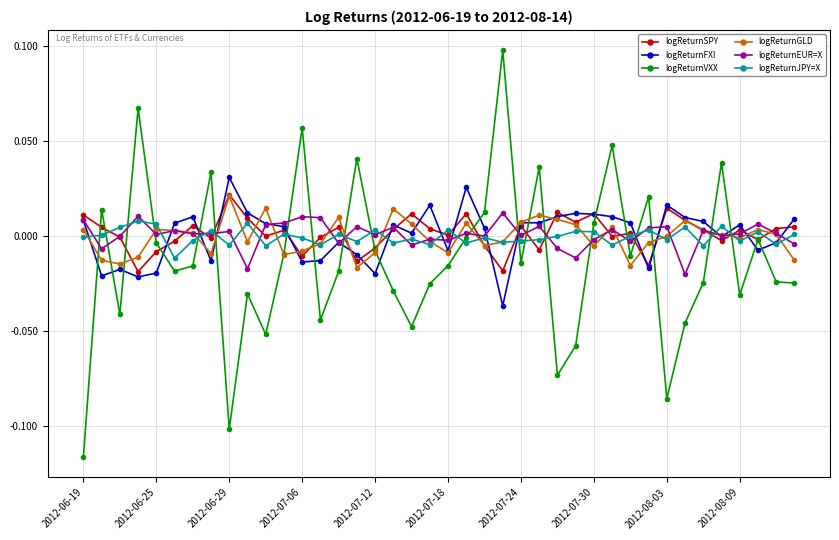

True or false: logReturnSPY has more than 1 points higher than both neighbors.

True